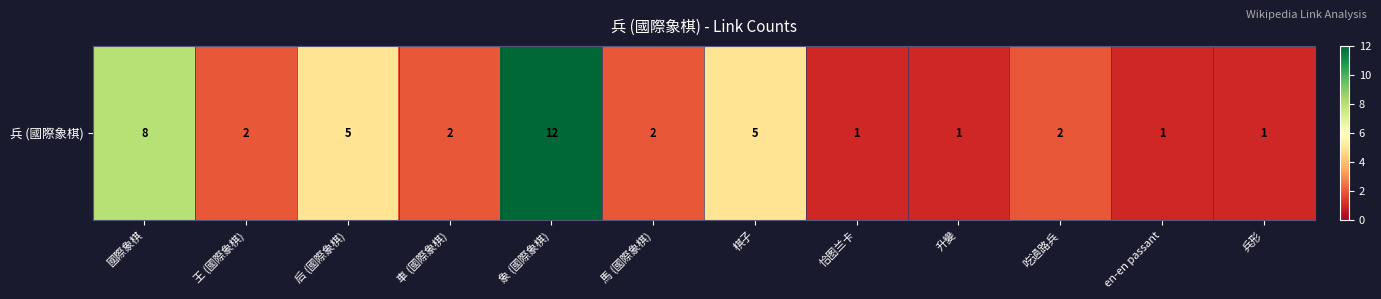

How many data points are above 2?

4